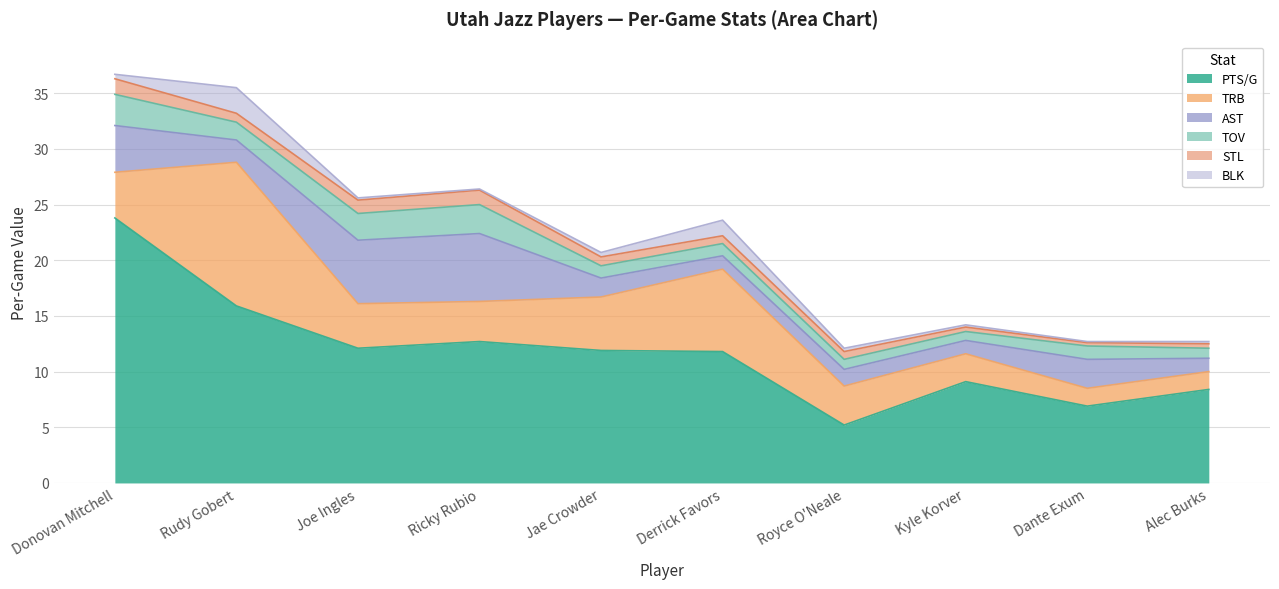

How many times do BLK and AST cross each other?

4